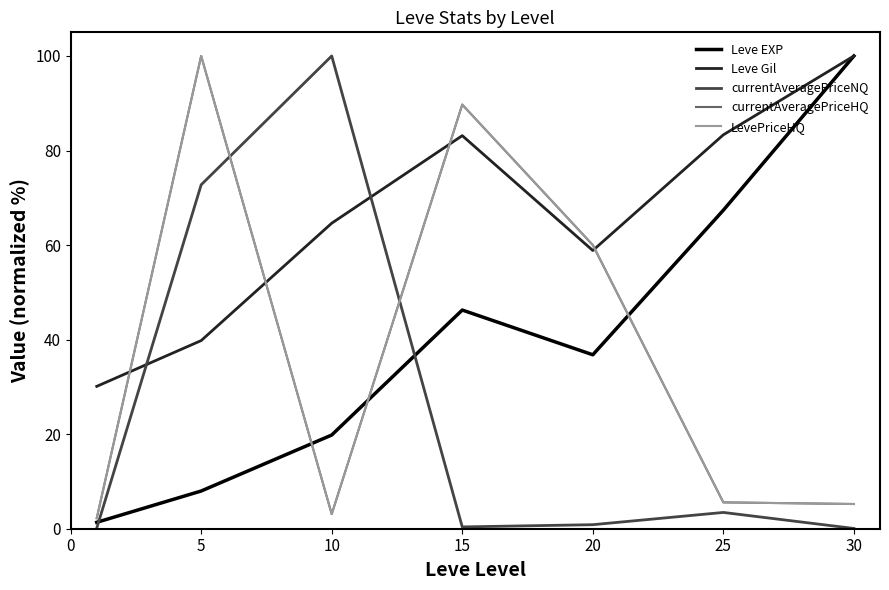

At which label does Leve EXP first exceed 36?

15